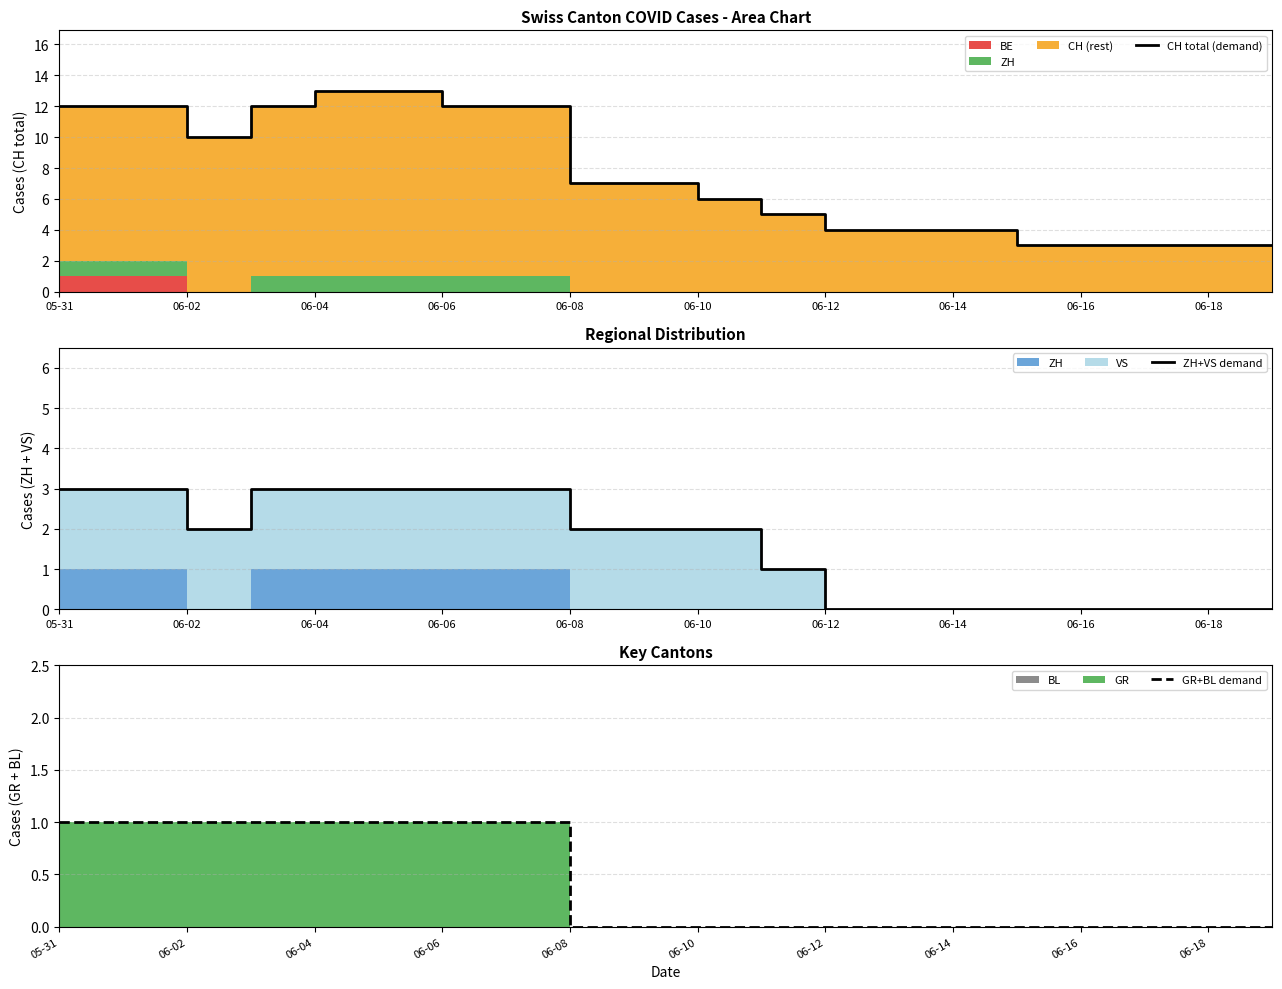

List the series in order of their overall mean, lowest first.

GR+BL demand, ZH+VS demand, CH total (demand)